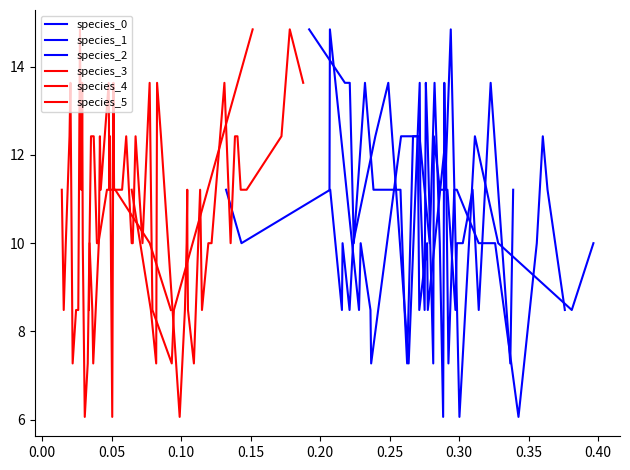

What is the difference between the maximum and minimum values in the species_5 series?

8.8